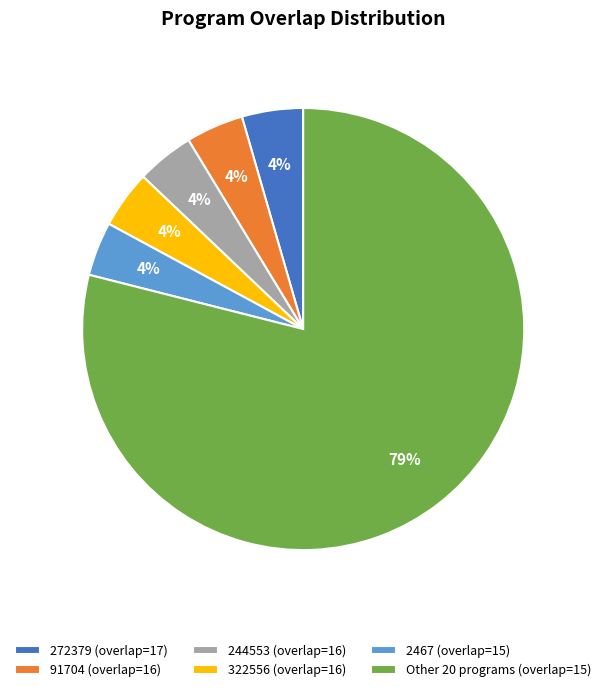

To the nearest percent, what portion does 322556 (overlap=16) represent?

4%